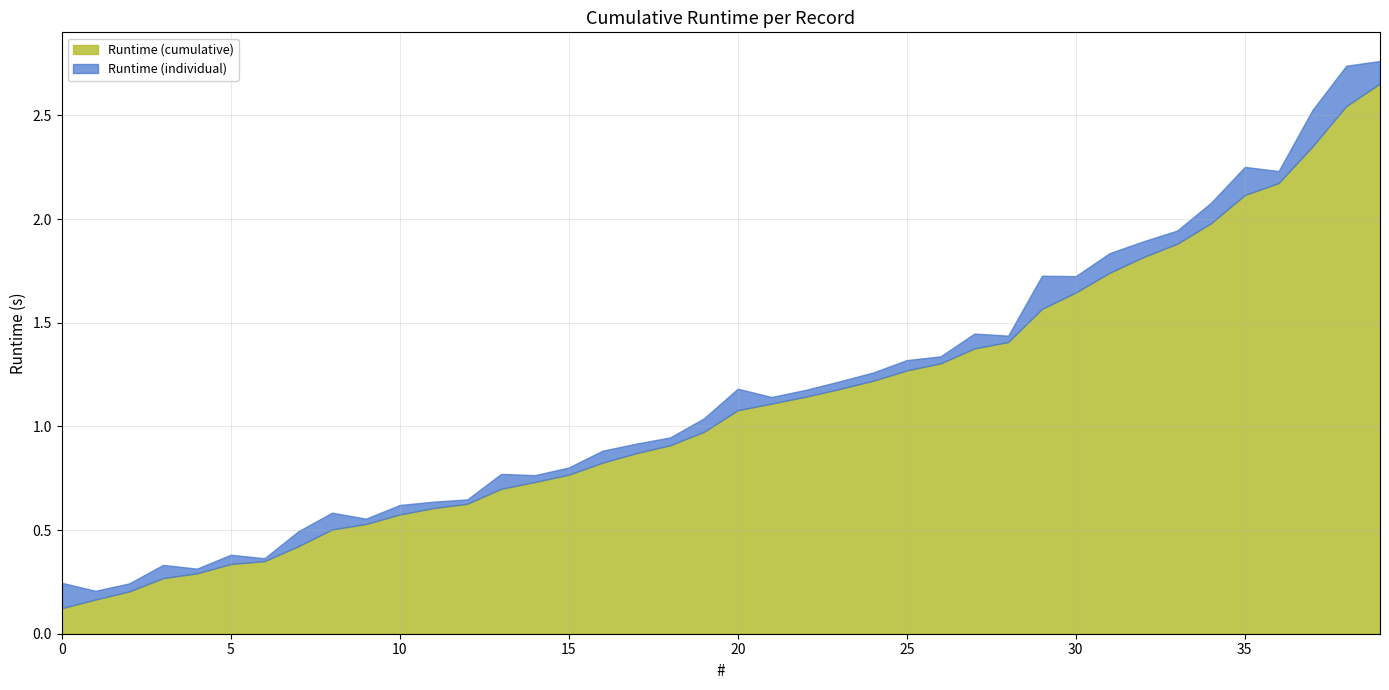

What are all the series names shown in the legend?

Runtime (cumulative), Runtime (individual)